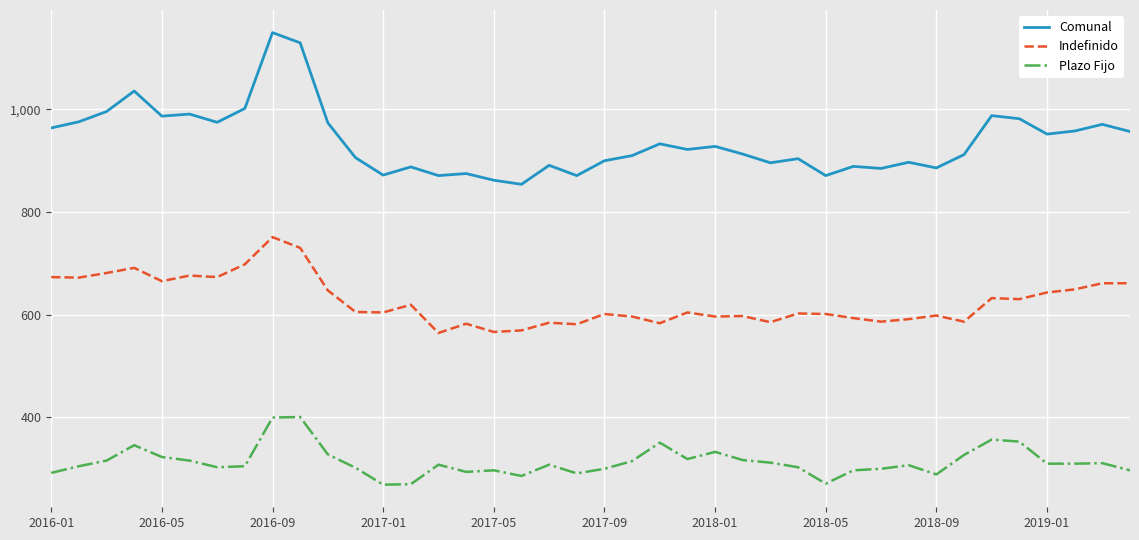

Which series has the largest total across all categories?

Comunal